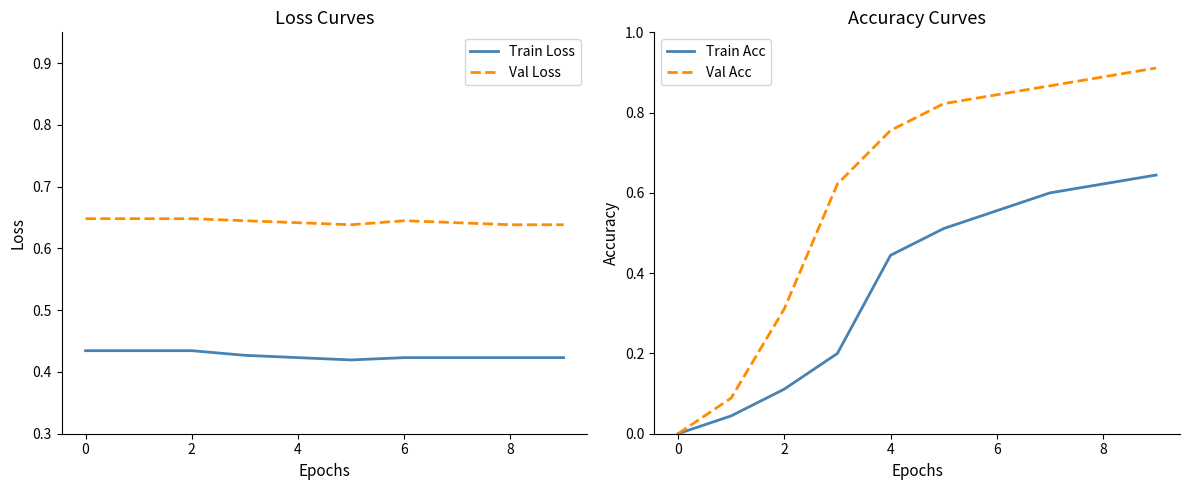

The Train Loss series shows 0.1 at 8. True or false?

False